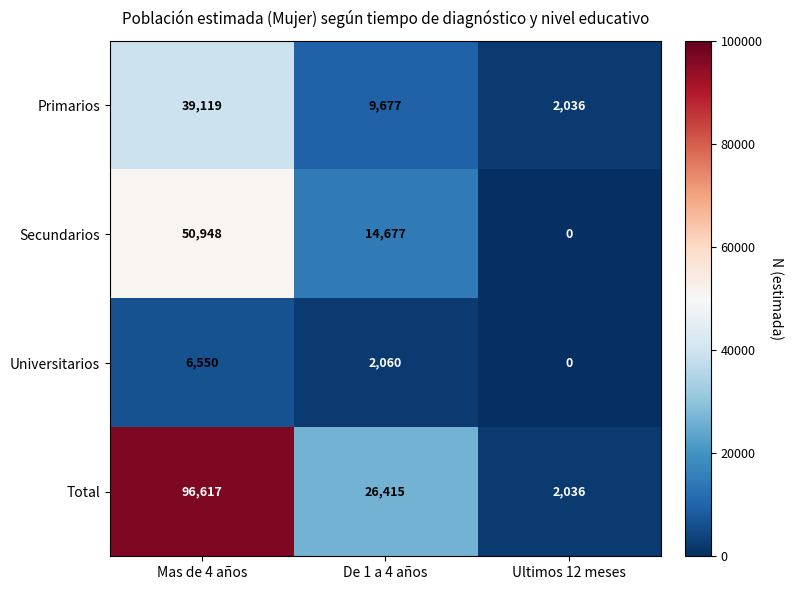

Reading right to left, extract all data points from this chart.

Primarios: 2036	9677	39119
Secundarios: 0	14677	50948
Universitarios: 0	2060	6550
Total: 2036	26415	96617